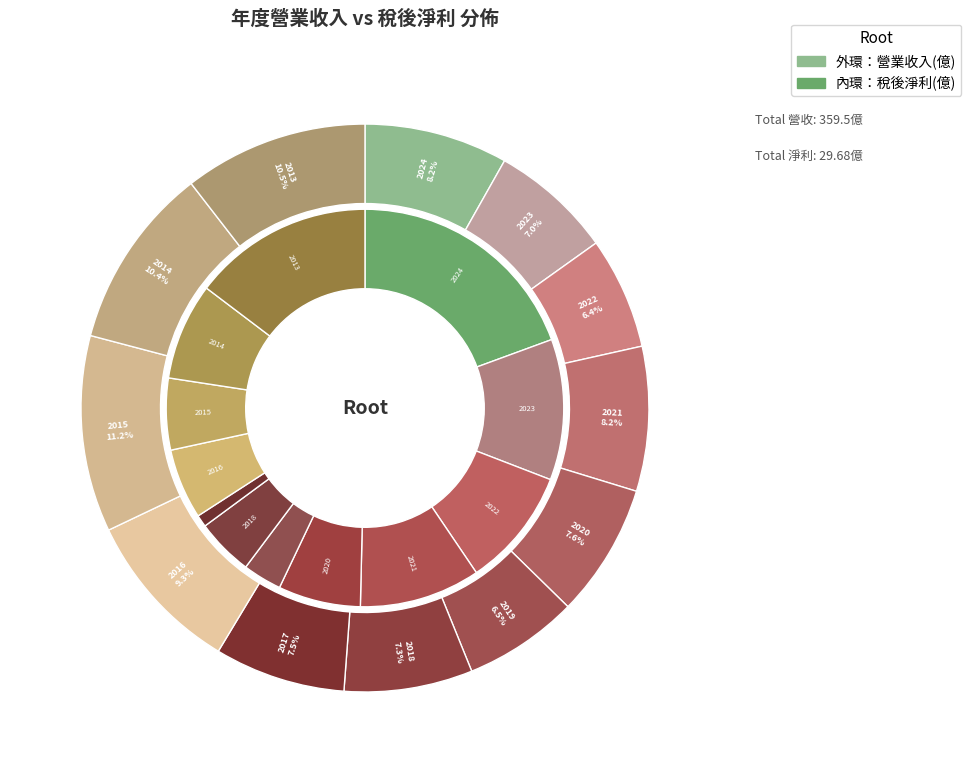

How many slices are in this pie chart?

12